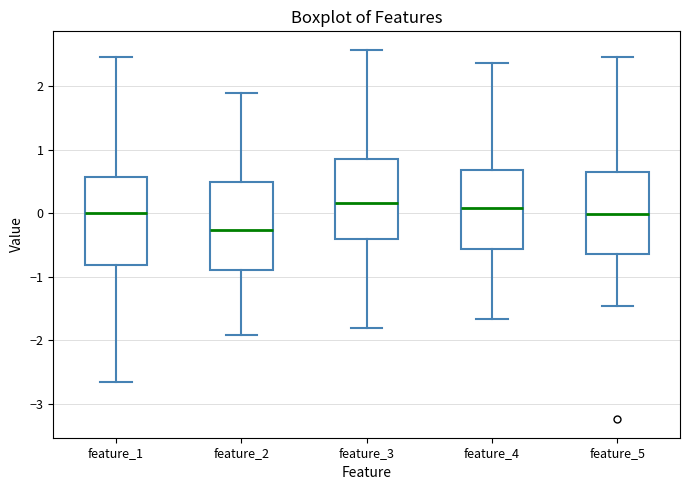

Where does the lower whisker of the box for feature_3 end on the y-axis? The values are not printed on the chart, so give them approximately, as read against the axis.

-1.8